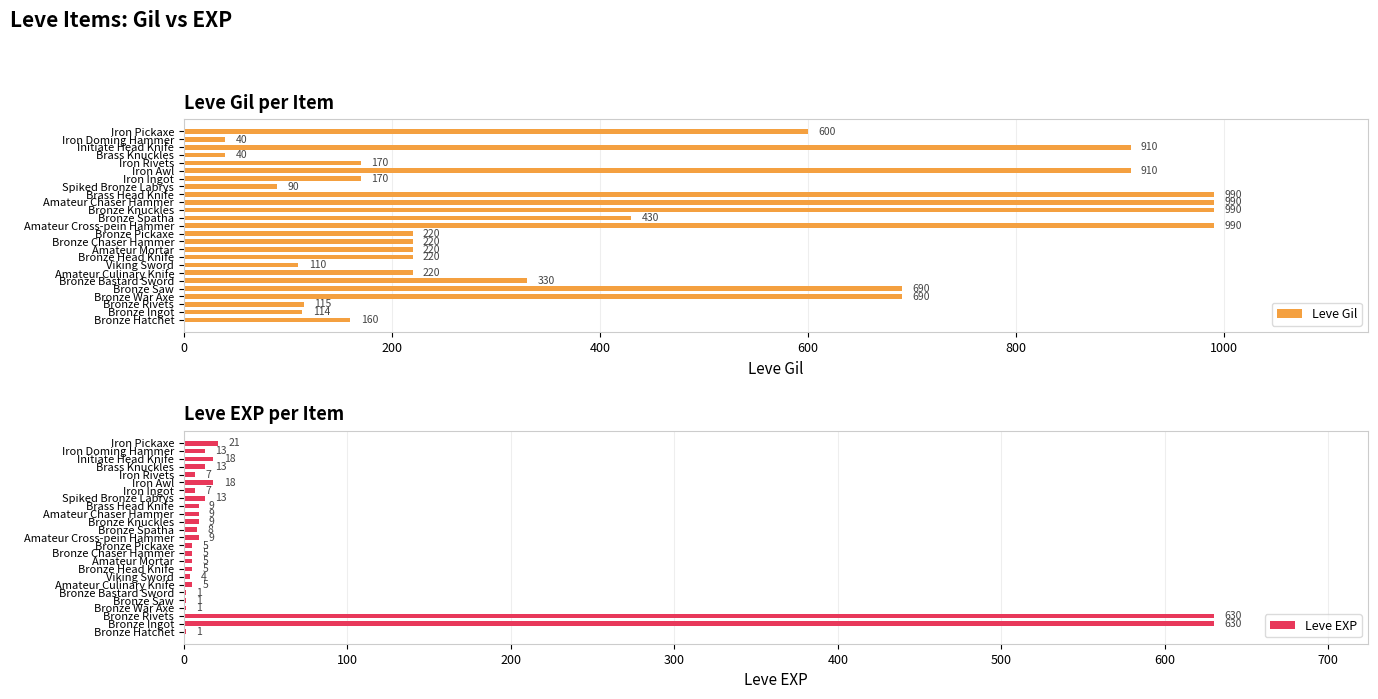

Reading left to right, what are all the values shown in this chart?

Leve Gil: 160	114	115	690	690	330	220	110	220	220	220	220	990	430	990	990	990	90	170	910	170	40	910	40	600
Leve EXP: 1	630	630	1	1	1	5	4	5	5	5	5	9	8	9	9	9	13	7	18	7	13	18	13	21